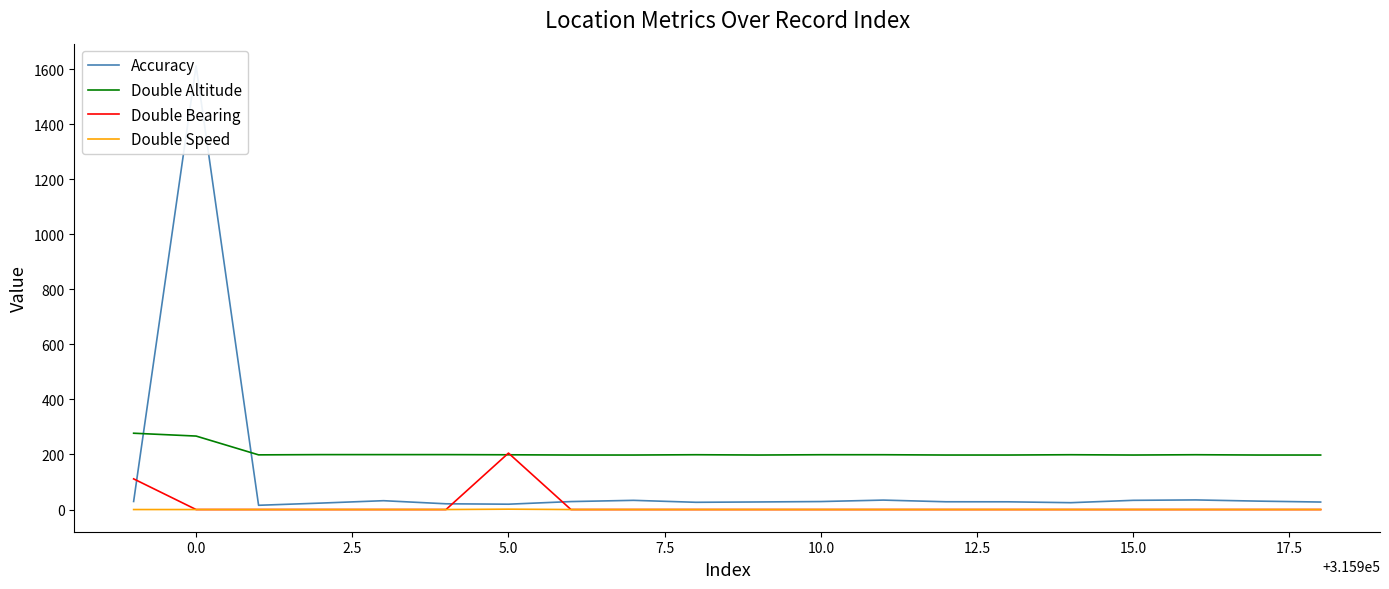

What is the average value of the Double Altitude series?

206.0